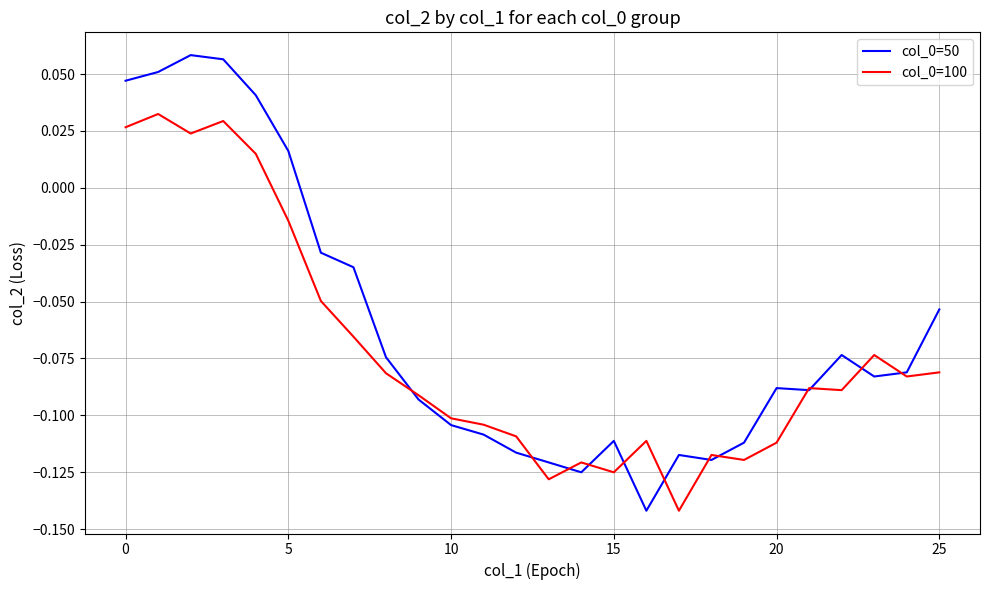

What is the lowest value of the col_0=100 series?

-0.1